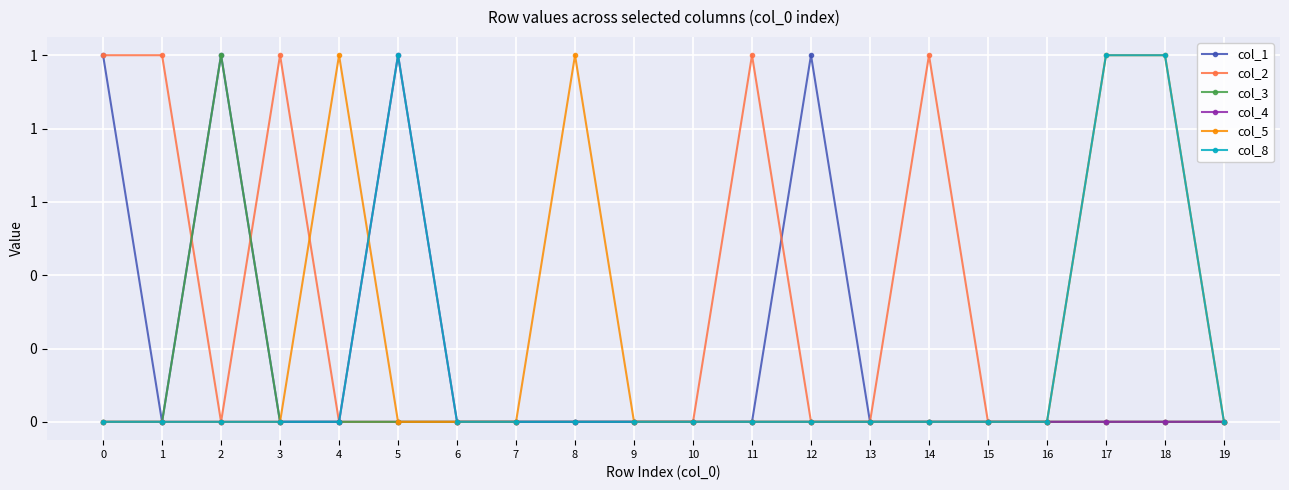

Reading right to left, what are all the values shown in this chart?

col_1: 19=0	18=0	17=0	16=0	15=0	14=0	13=0	12=1	11=0	10=0	9=0	8=0	7=0	6=0	5=0	4=0	3=0	2=1	1=0	0=1
col_2: 19=0	18=0	17=0	16=0	15=0	14=1	13=0	12=0	11=1	10=0	9=0	8=0	7=0	6=0	5=0	4=0	3=1	2=0	1=1	0=1
col_3: 19=0	18=0	17=0	16=0	15=0	14=0	13=0	12=0	11=0	10=0	9=0	8=0	7=0	6=0	5=0	4=0	3=0	2=1	1=0	0=0
col_4: 19=0	18=0	17=0	16=0	15=0	14=0	13=0	12=0	11=0	10=0	9=0	8=0	7=0	6=0	5=1	4=0	3=0	2=0	1=0	0=0
col_5: 19=0	18=1	17=1	16=0	15=0	14=0	13=0	12=0	11=0	10=0	9=0	8=1	7=0	6=0	5=0	4=1	3=0	2=0	1=0	0=0
col_8: 19=0	18=1	17=1	16=0	15=0	14=0	13=0	12=0	11=0	10=0	9=0	8=0	7=0	6=0	5=1	4=0	3=0	2=0	1=0	0=0